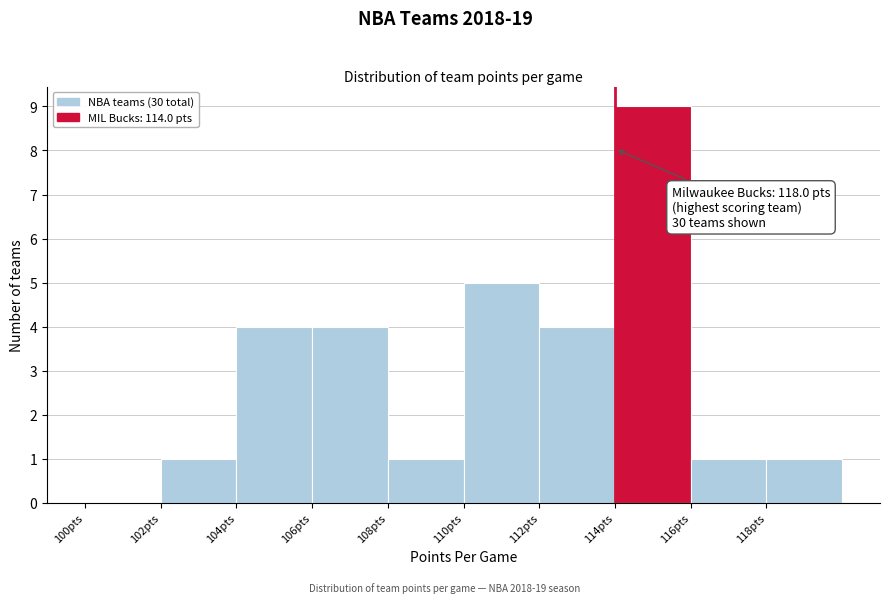

Over which range of the x-axis is the bar tallest?

114 to 116